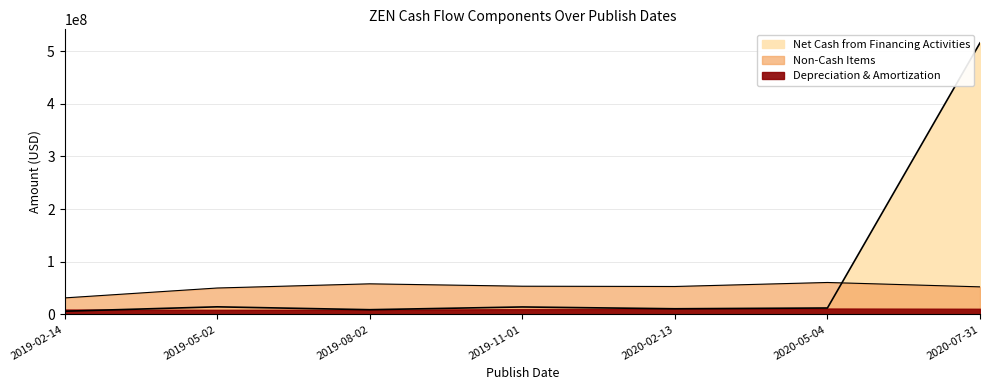

Which series has the largest total across all categories?

Net Cash from Financing Activities